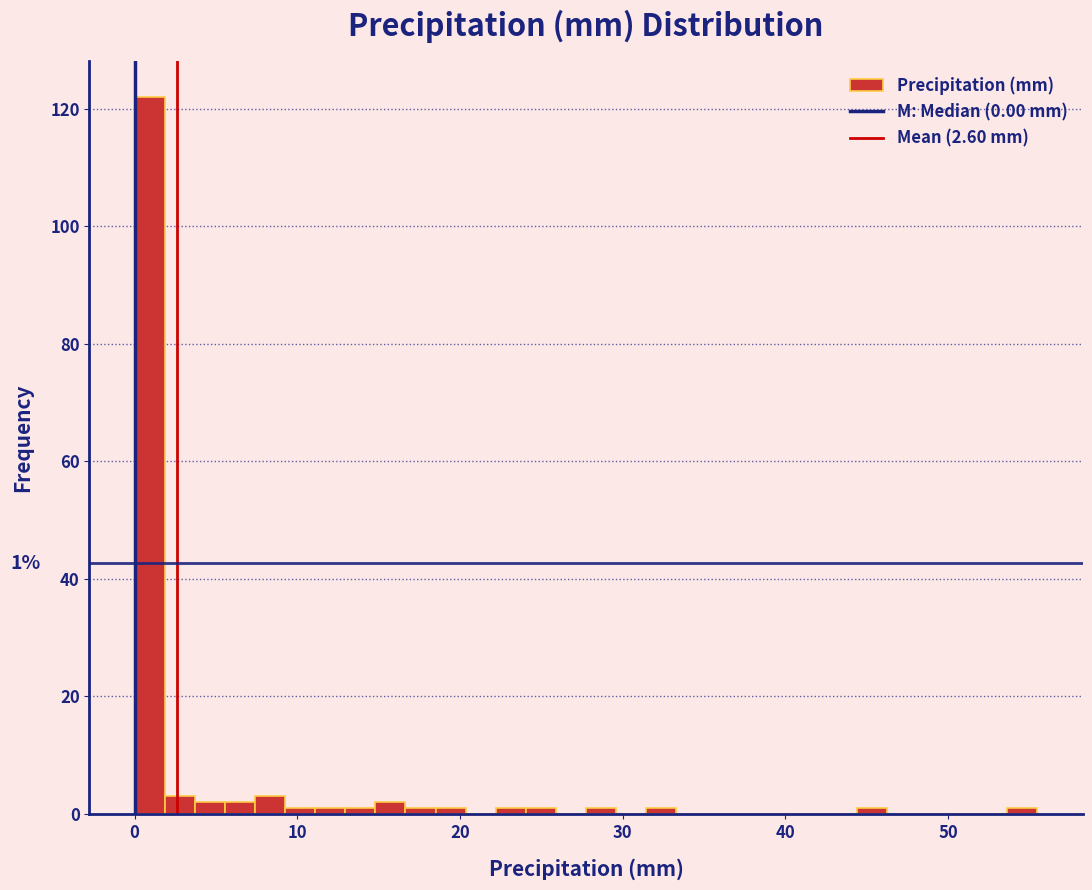

Around what value on the x-axis is the tallest bar? Give the approximate position of its centre, as read against the axis.

1